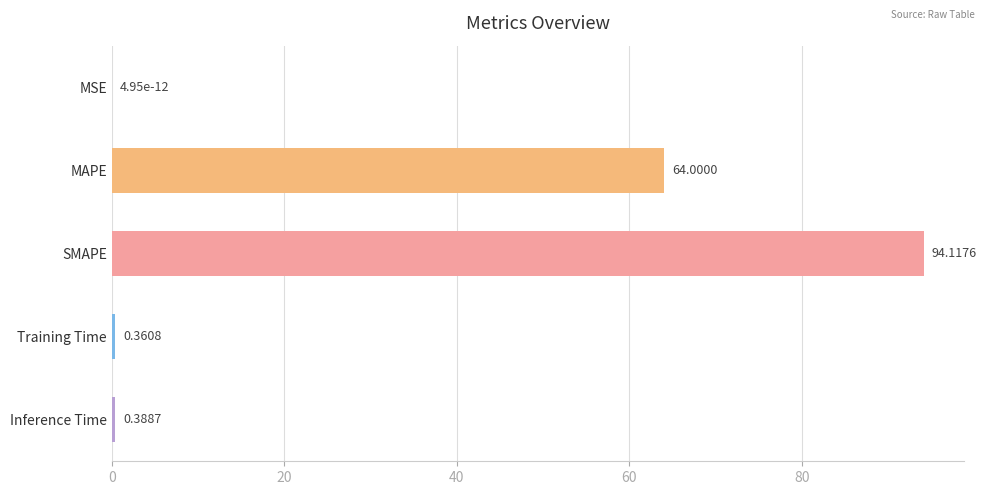

Count the number of categories in the chart.

5